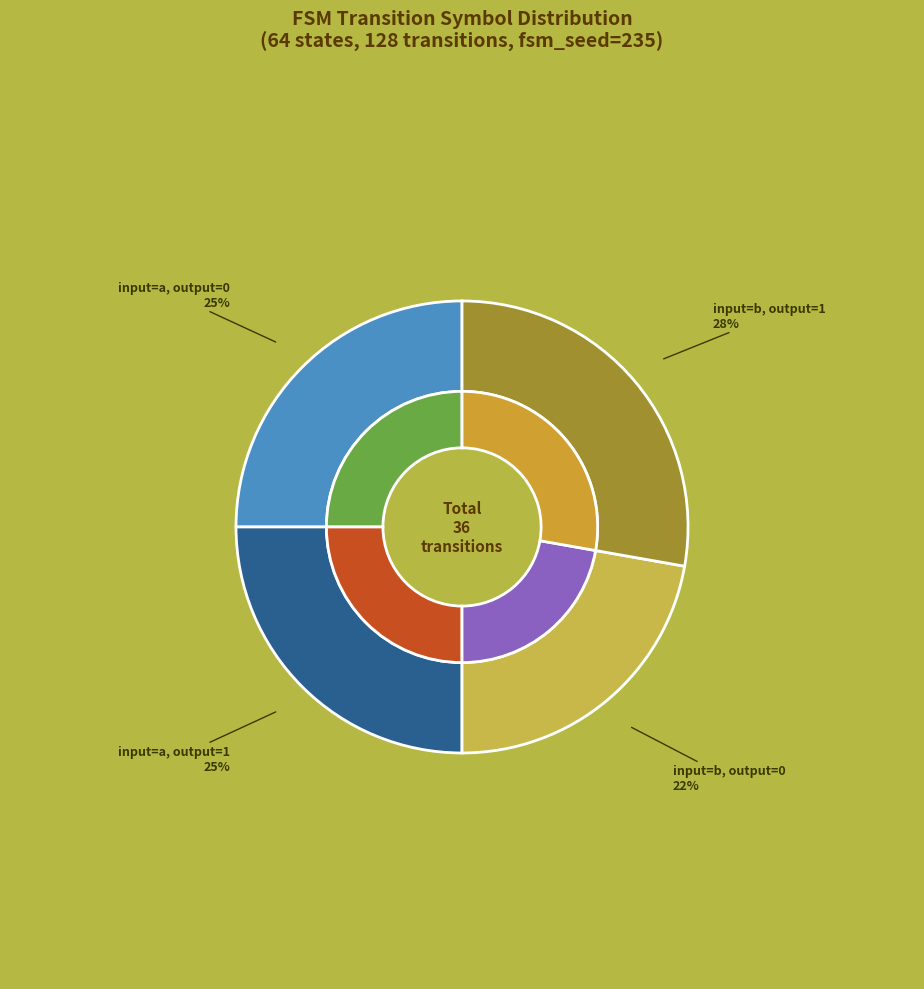

How many segments does this pie chart have?

4